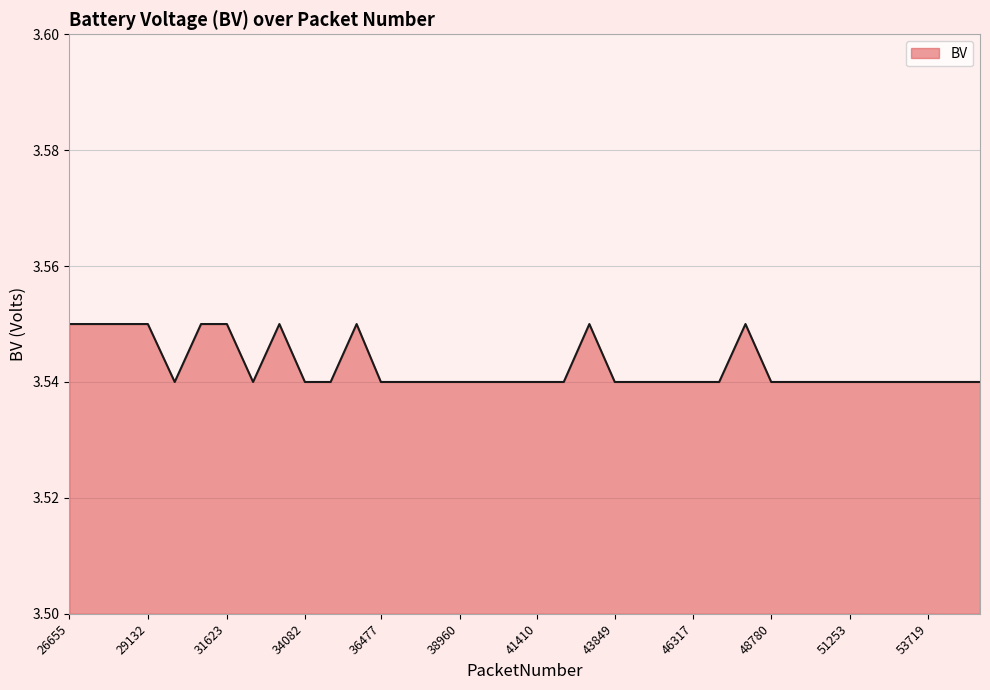

At which category does the data reach its first local peak?

33278